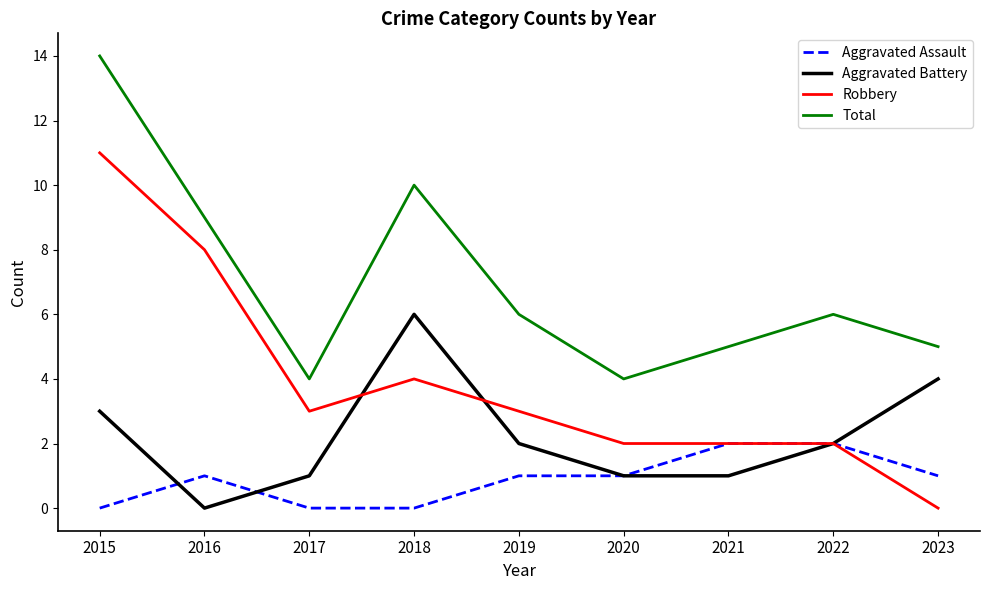

What is the highest value of the Aggravated Assault series?

2